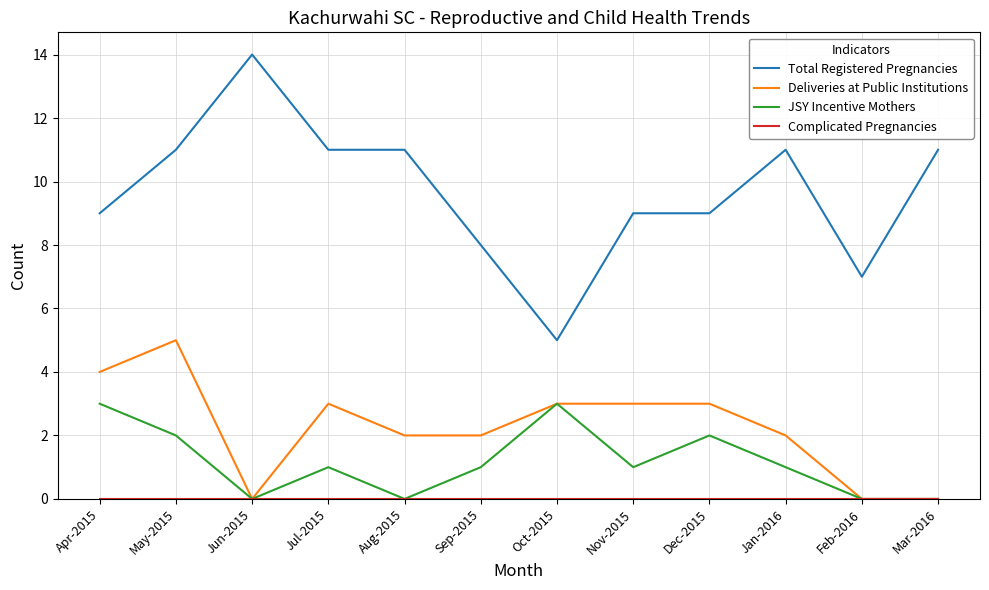

Which series has the largest range (max minus min)?

Total Registered Pregnancies